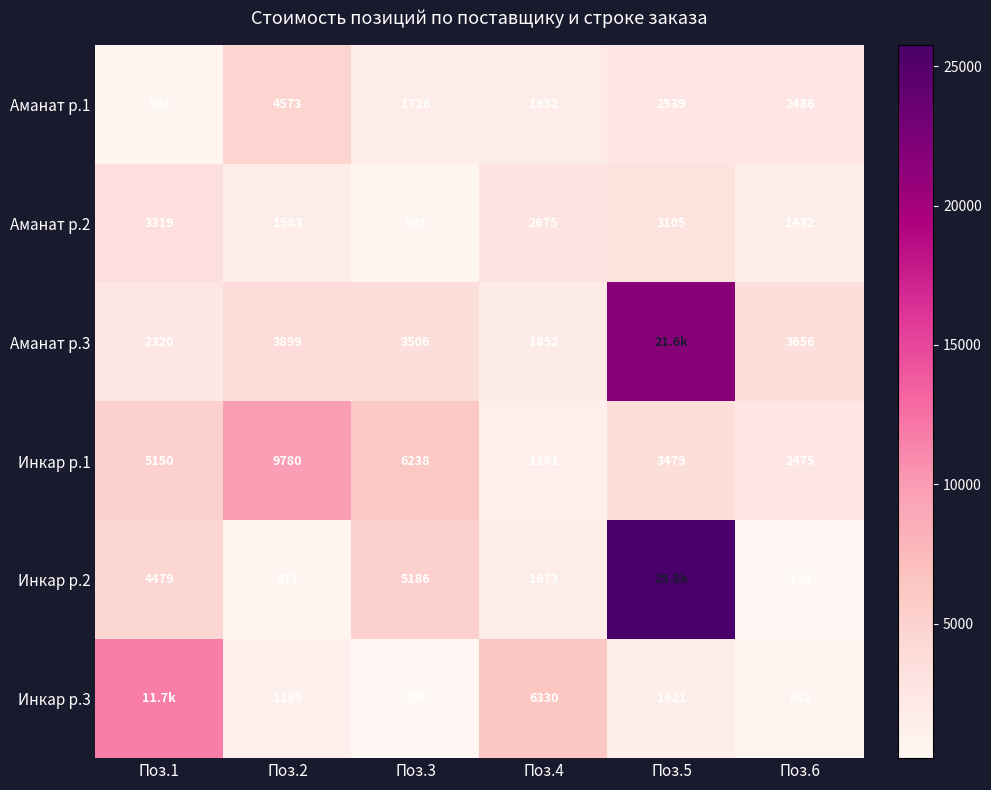

What value does the Инкар р.1 series have at Поз.4?

1191.5